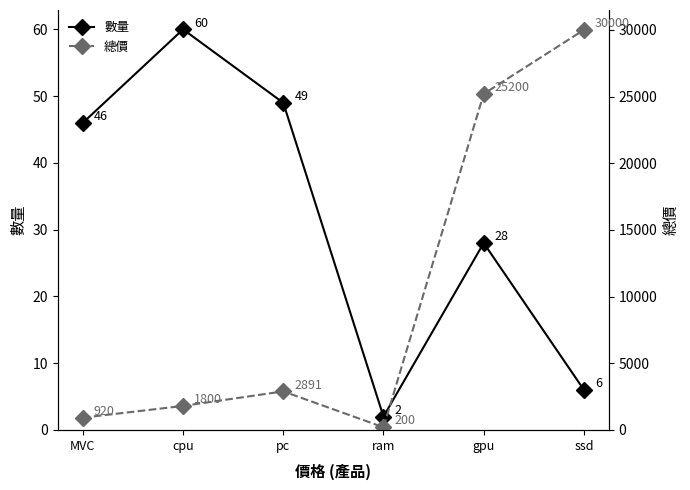

What is the label of the 3rd point from the right?

ram